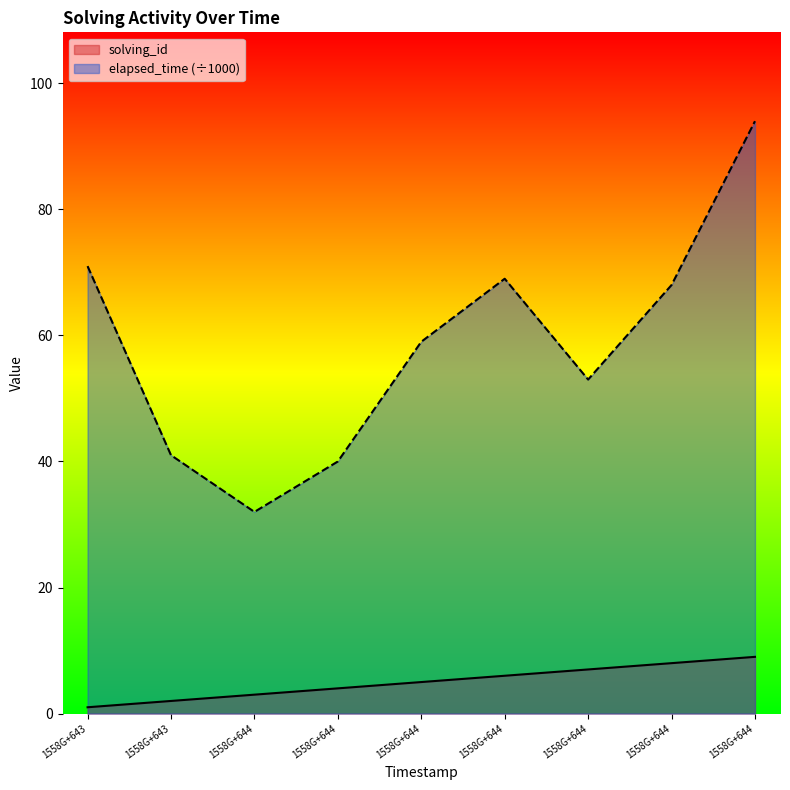

What is the lowest value of the solving_id series?

1